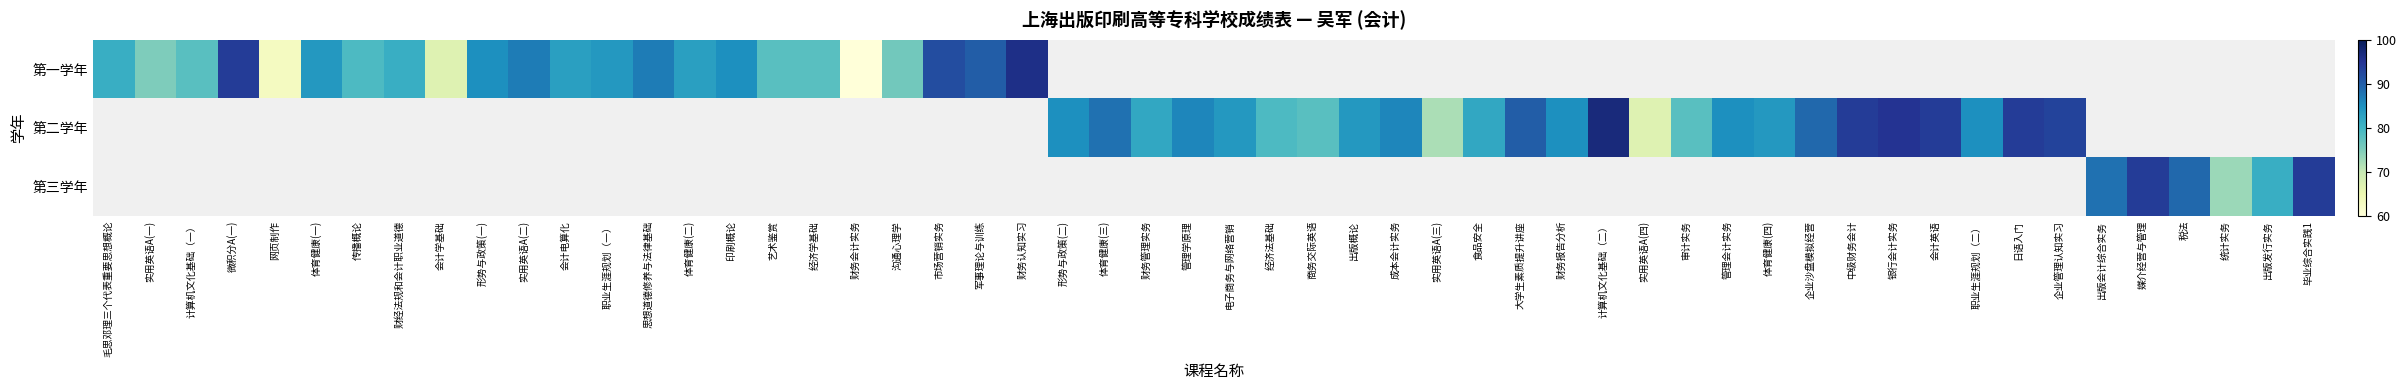

Which series has the widest spread of values?

第一学年